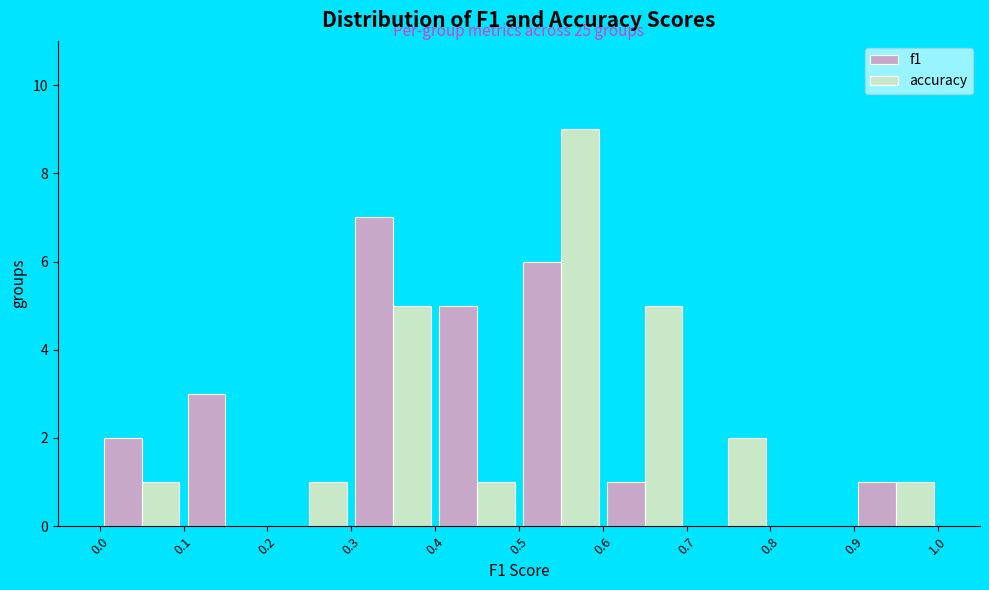

In the f1 series, which range on the x-axis has the tallest bar?

0.3 to 0.4